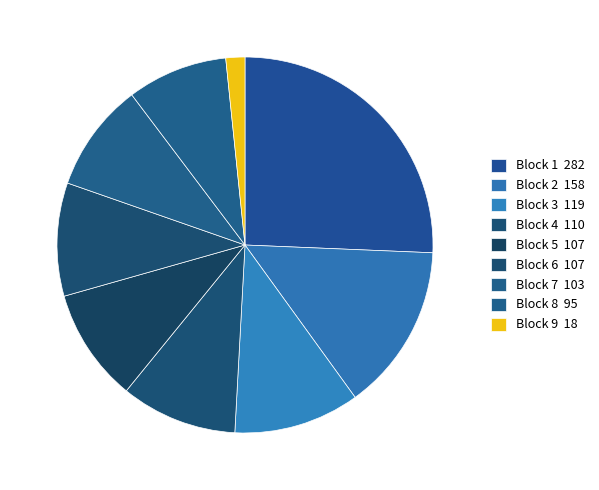

How many segments does this pie chart have?

9